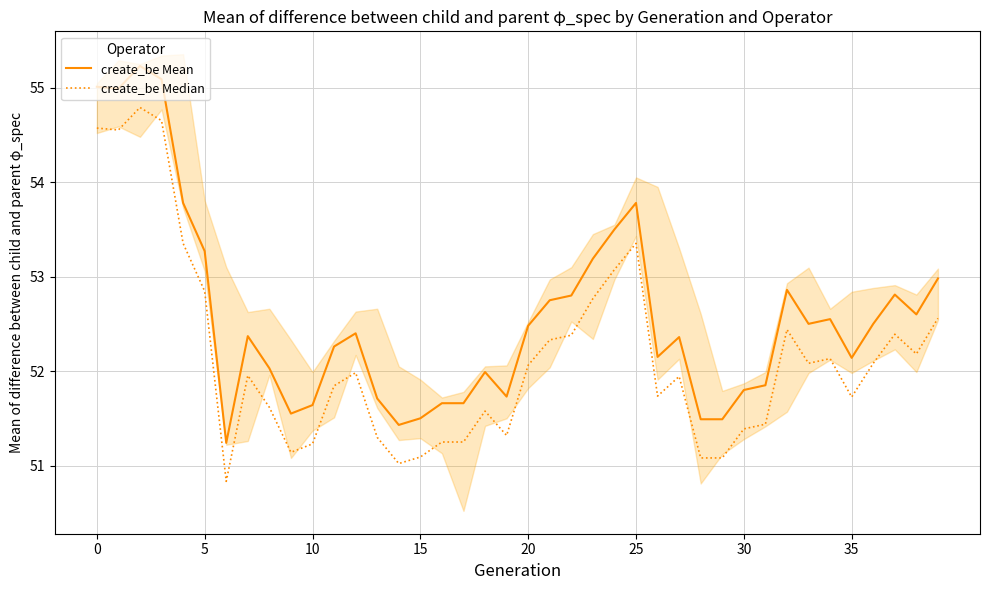

The close Median series shows 51.1 at 29. True or false?

True